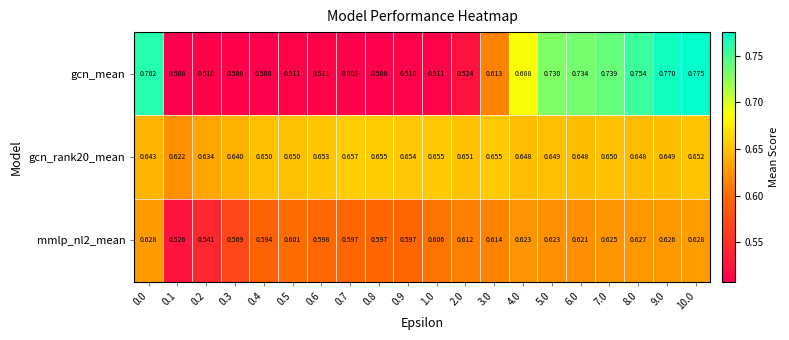

At 0.1, list the series in order from smallest to largest.

gcn_mean, mmlp_nl2_mean, gcn_rank20_mean